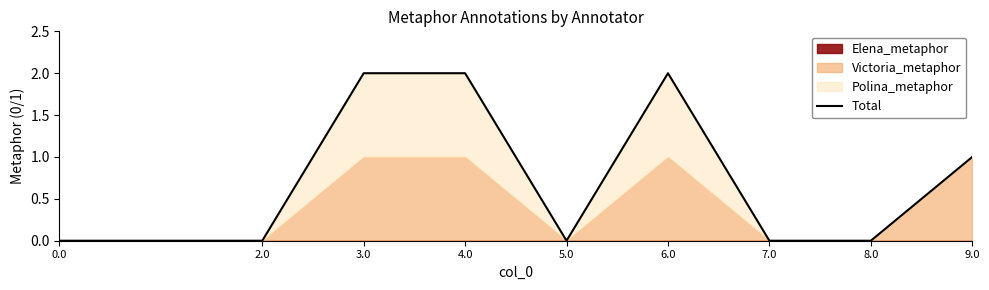

Rank the categories by value from highest to lowest.

3.0, 4.0, 6.0, 9.0, 0.0, 2.0, 5.0, 7.0, 8.0